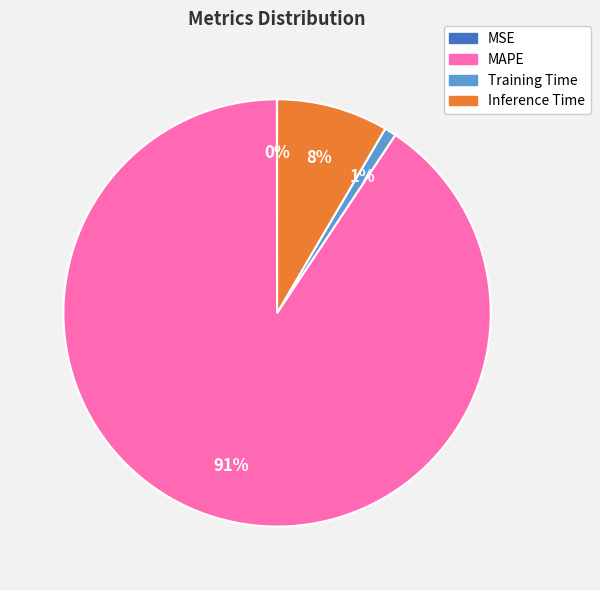

Does MAPE account for over 50% of the chart?

Yes